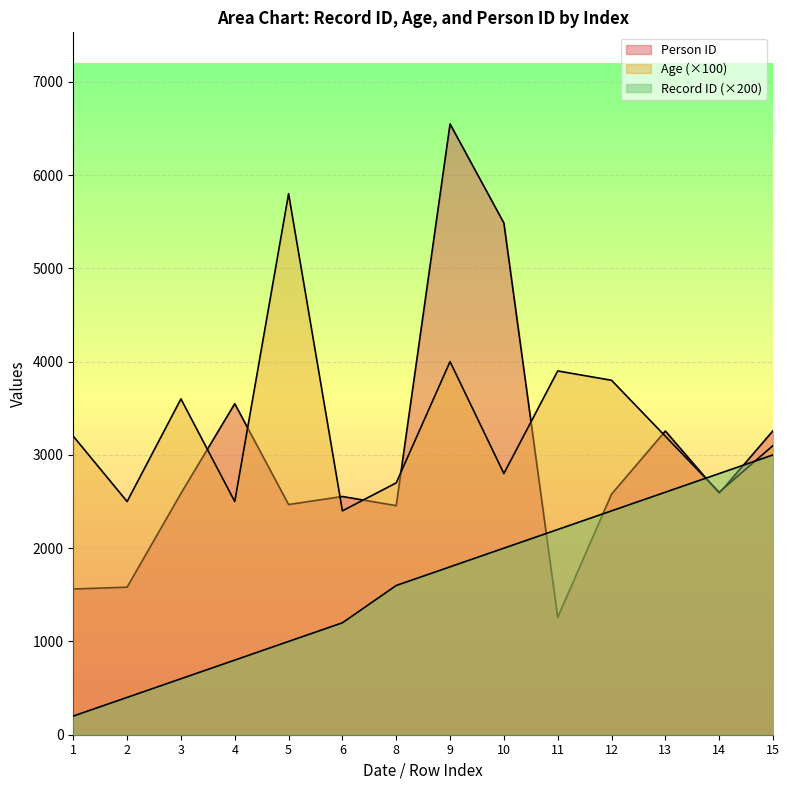

List the series in order of their overall mean, highest first.

Age, Person ID, Record ID